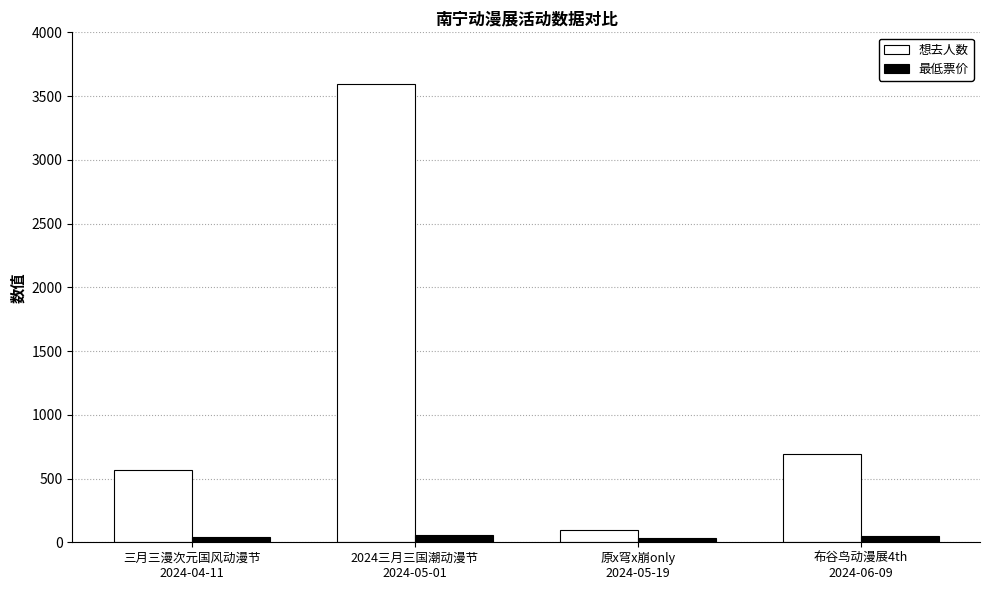

Which series has the widest spread of values?

想去人数